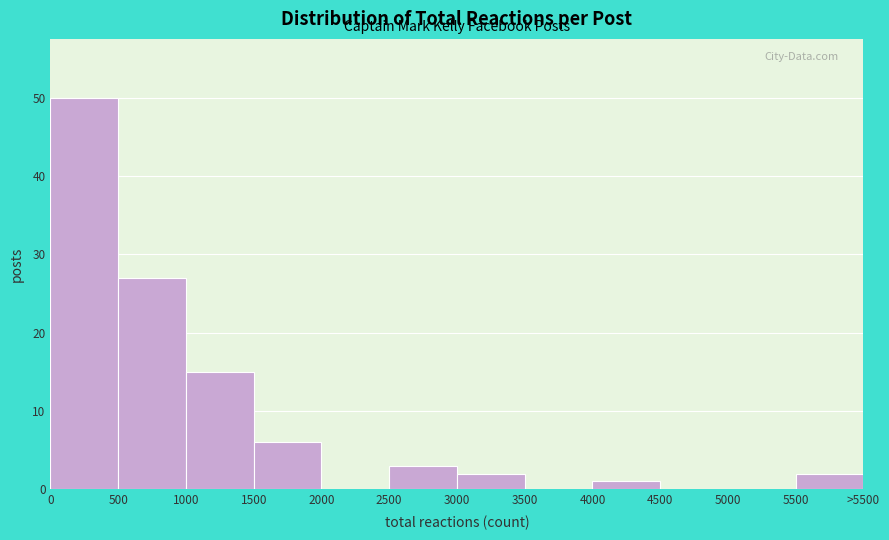

Reading left to right, list all the values displayed in this chart.

0=50	500=27	1000=15	1500=6	2000=0	2500=3	3000=2	3500=0	4000=1	4500=0	5000=0	5500=2